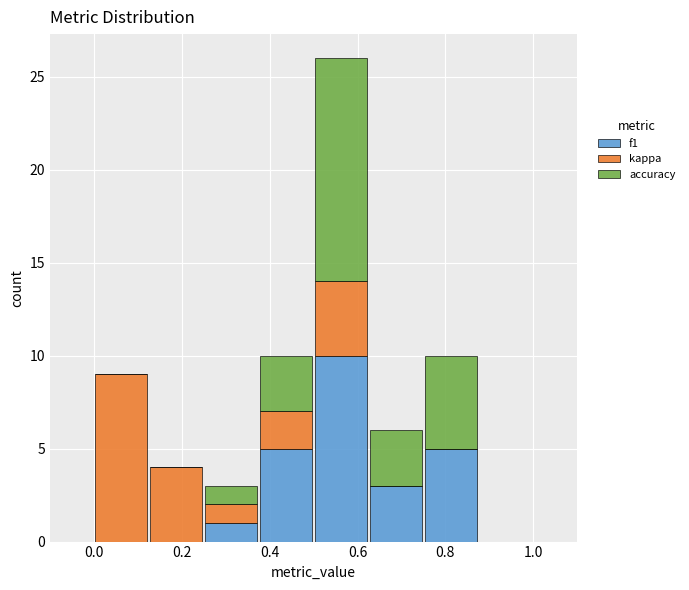

Which range on the x-axis has the tallest stacked bar (by total height)?

0.500 to 0.625